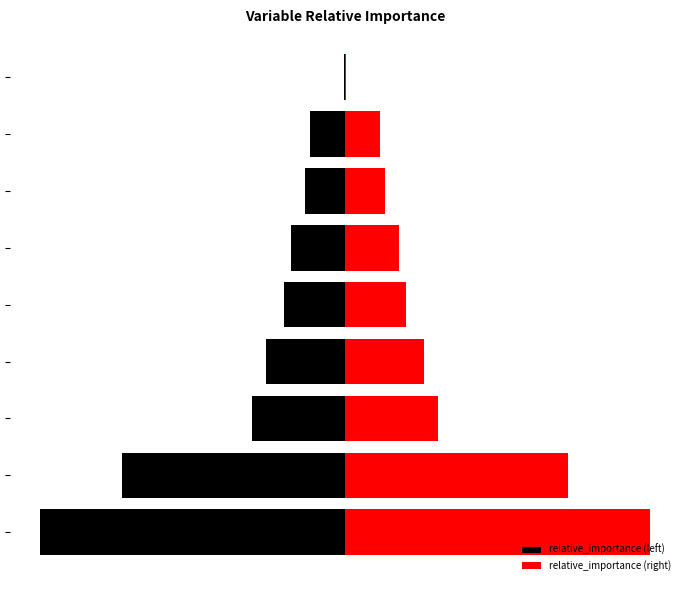

Is it true that relative_importance (left) equals -68.5 at 6?

False